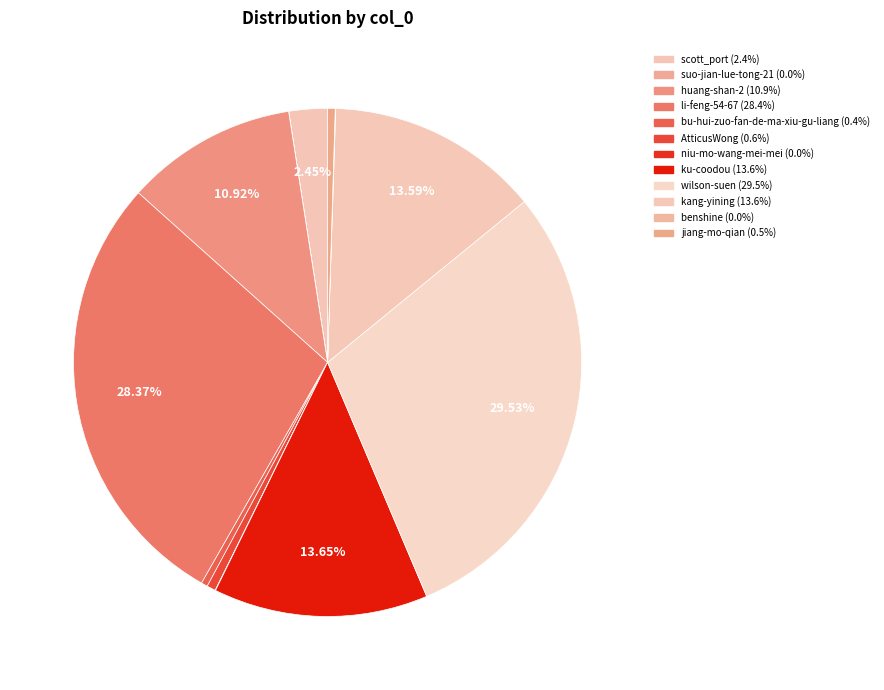

Is it true that AtticusWong is 1% of the pie?

True